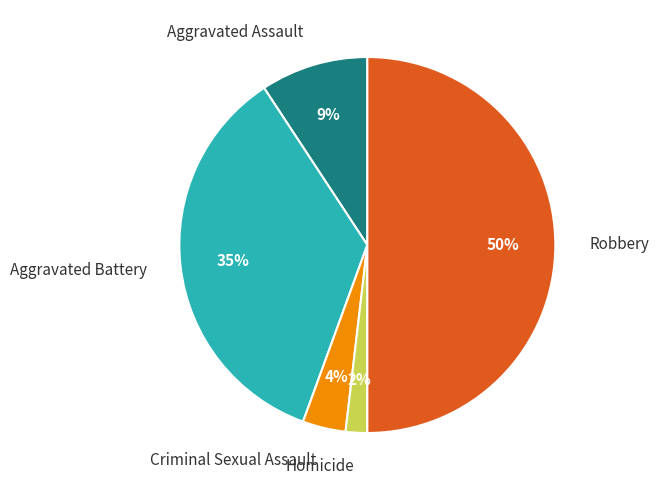

How many slices are in this pie chart?

5